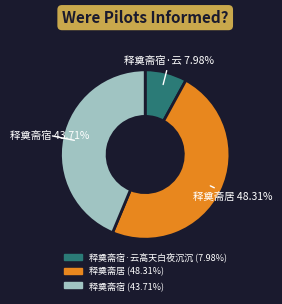

Does any single category account for the majority?

No